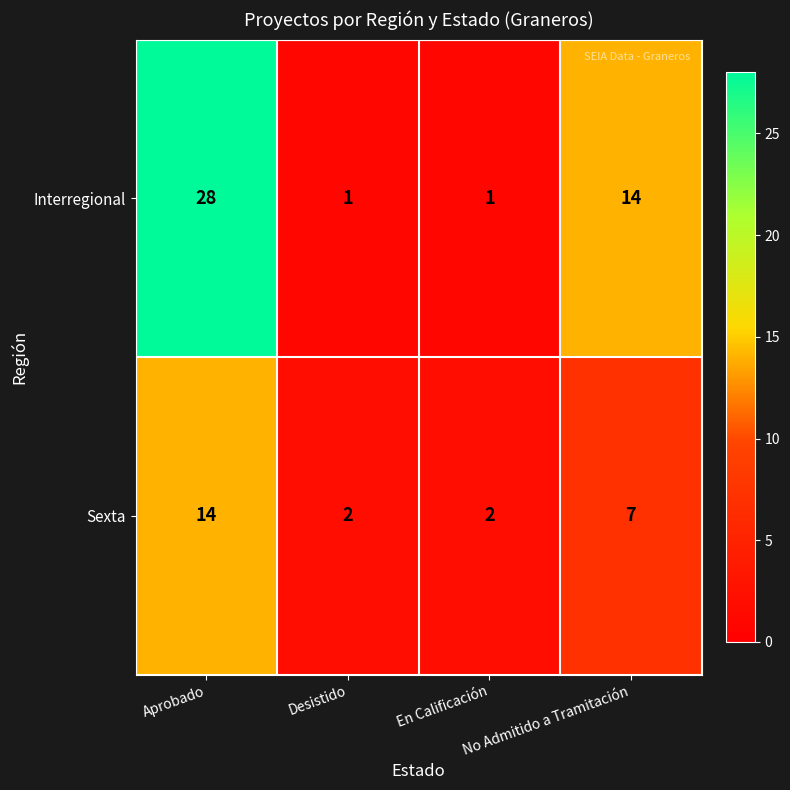

Which series changed the most between En Calificación and No Admitido a Tramitación?

Interregional